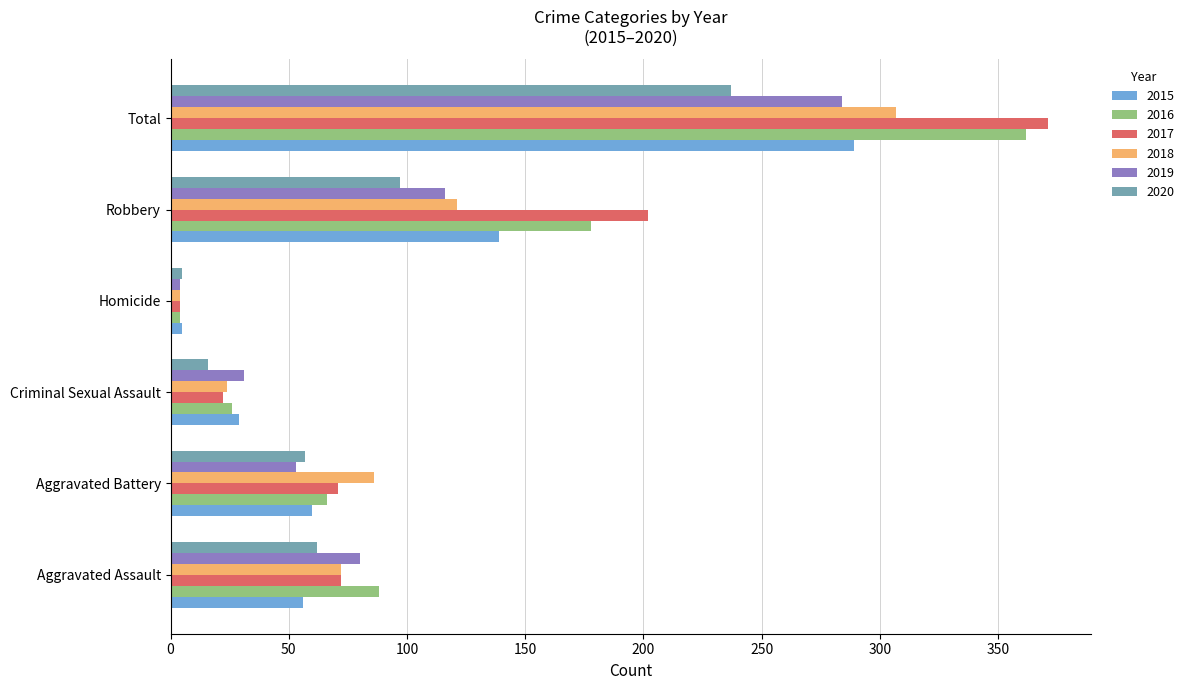

Is it true that 2018 equals 72 at Aggravated Assault?

True